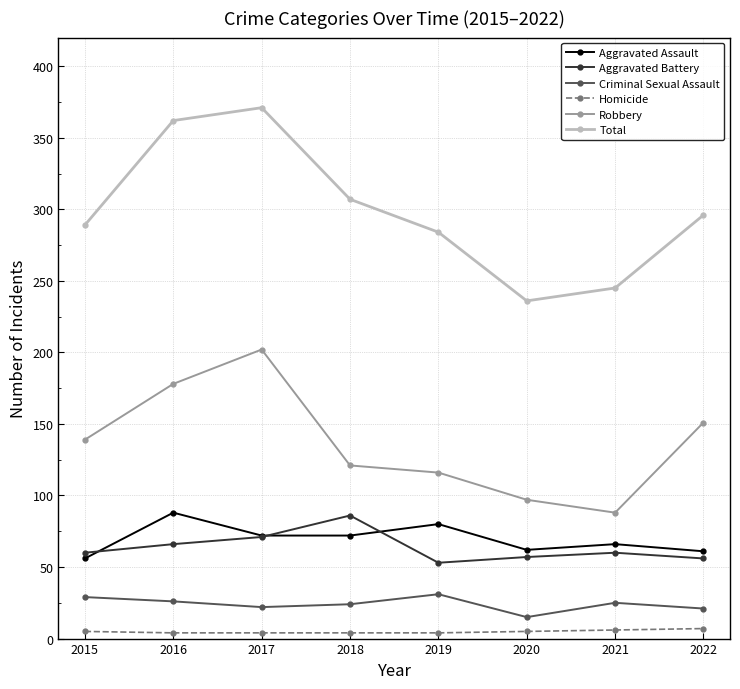

Rank the series at 2016 from lowest to highest value.

Homicide, Criminal Sexual Assault, Aggravated Battery, Aggravated Assault, Robbery, Total